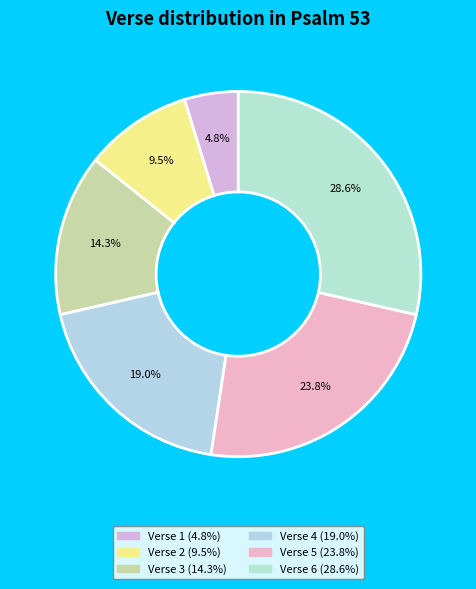

To the nearest percent, what is the difference between the largest and smallest slice percentages?

24%